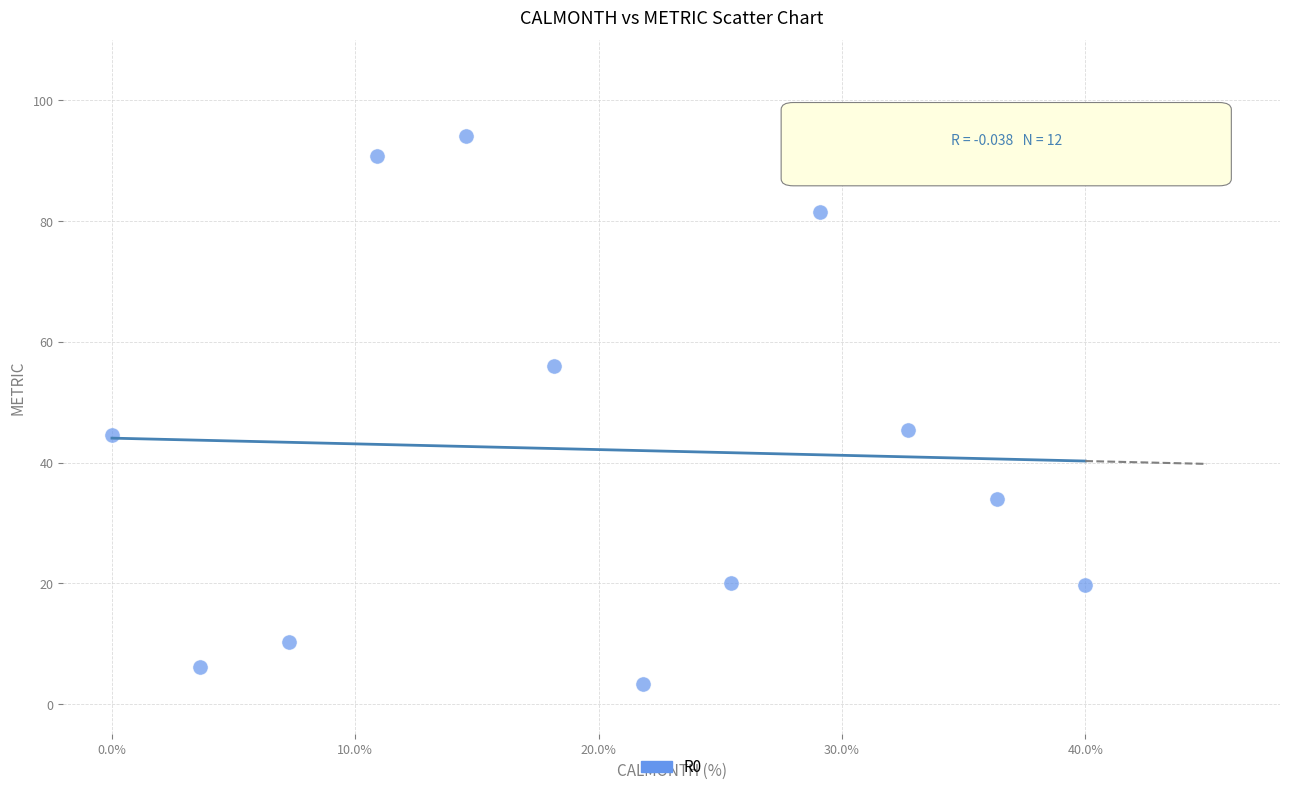

What is the range of X values (max minus min)?

40.0